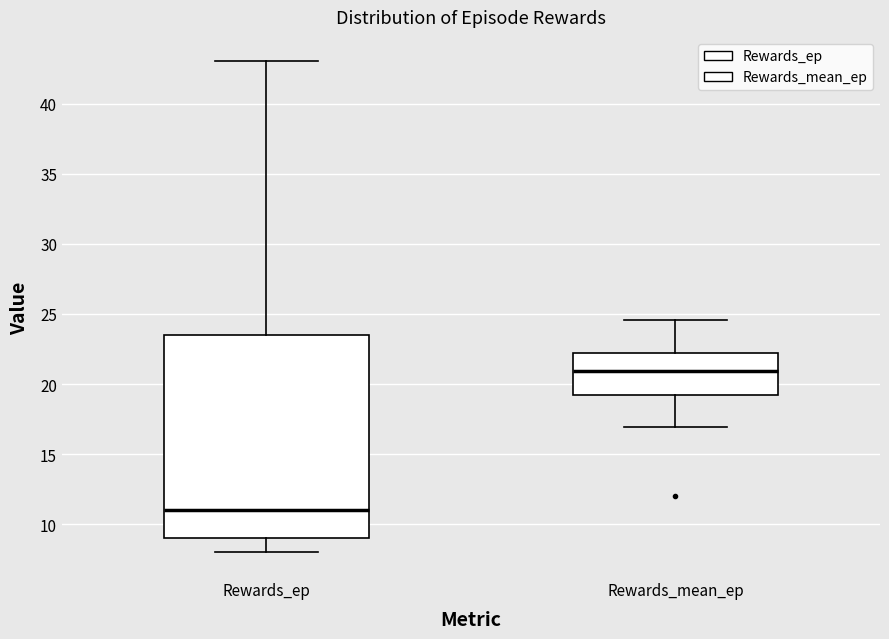

Which box's median line is the highest?

Rewards_mean_ep